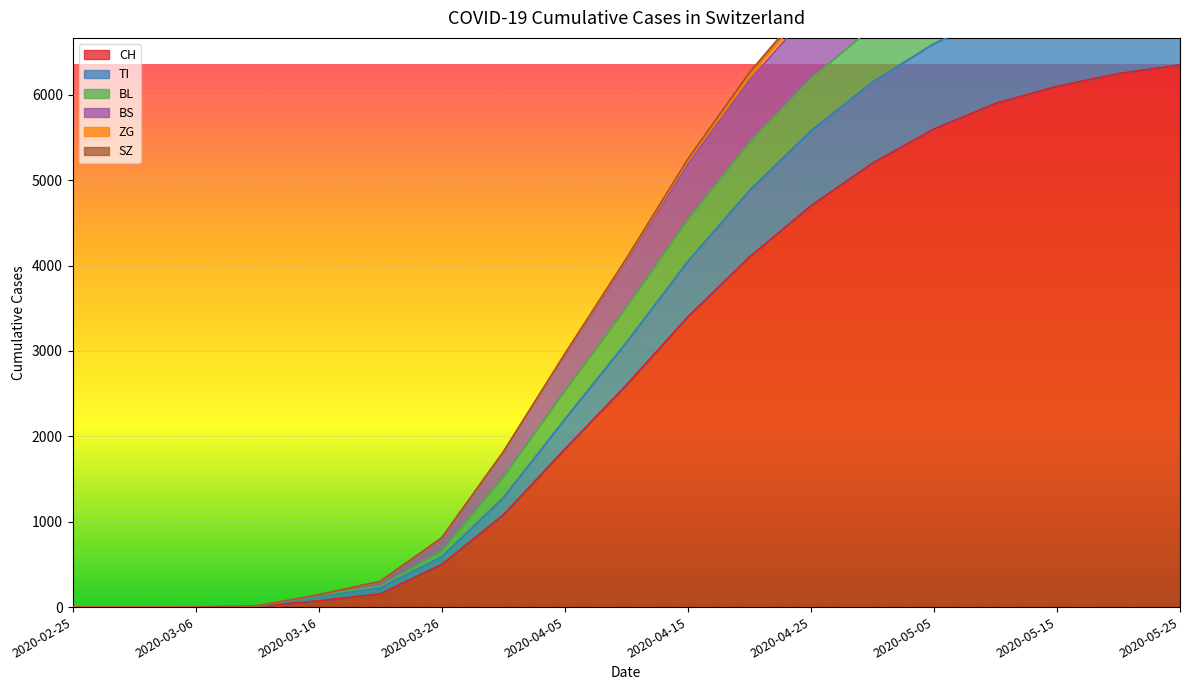

True or false: TI and BS intersect in this chart.

False